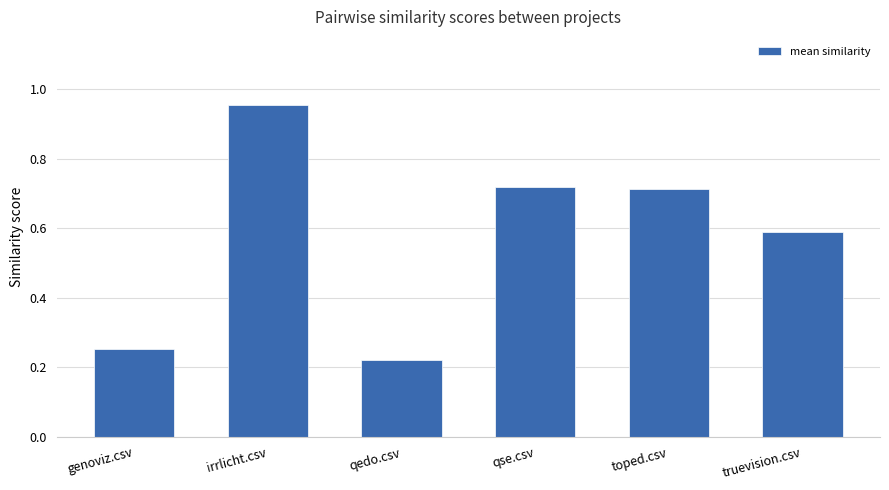

What is the label of the 5th bar from the left?

toped.csv